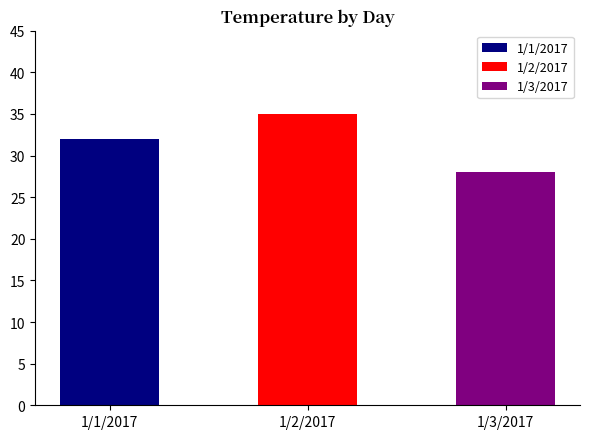

What is the change in value from 1/1/2017 to 1/2/2017?

+3